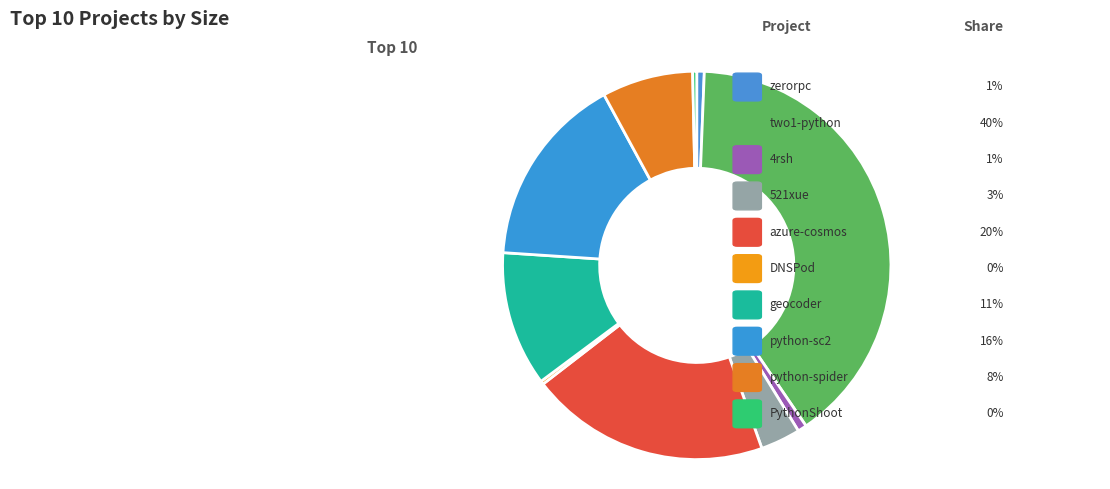

Is there any slice that represents more than half of the pie?

No